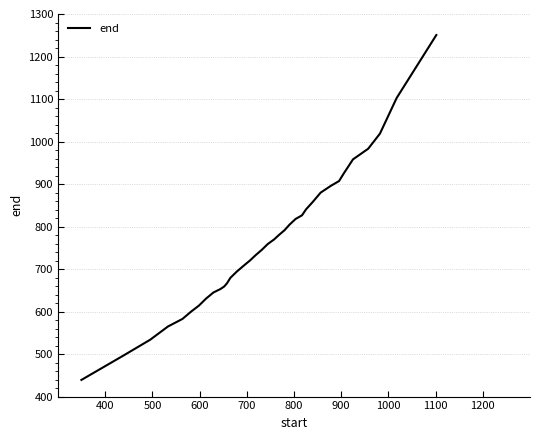

What is the minimum value shown in the chart?

439.2